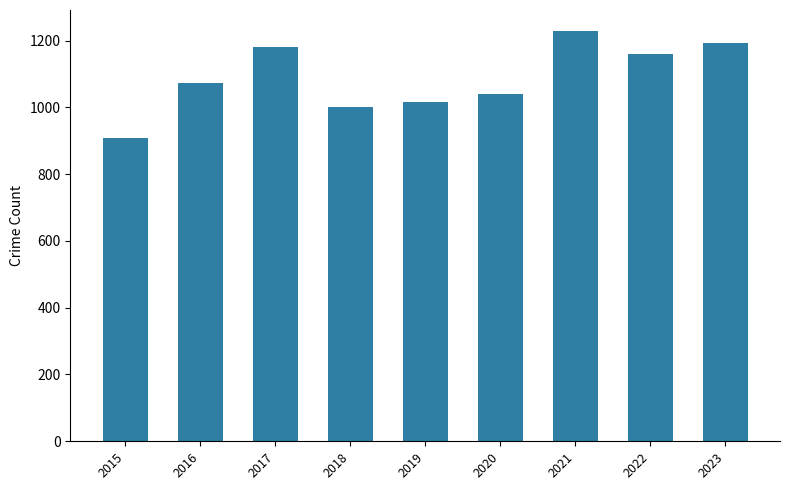

True or false: the data shows 1601 at 2018.

False